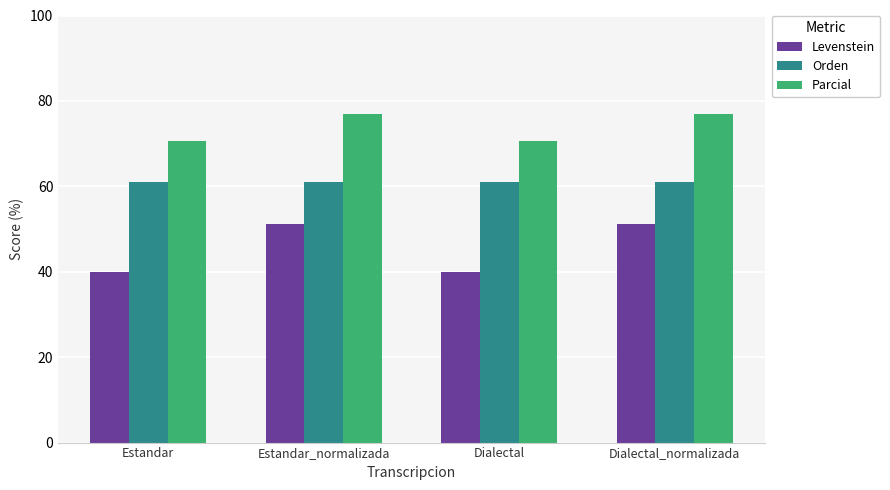

The Orden series shows 106.9 at Dialectal_normalizada. True or false?

False